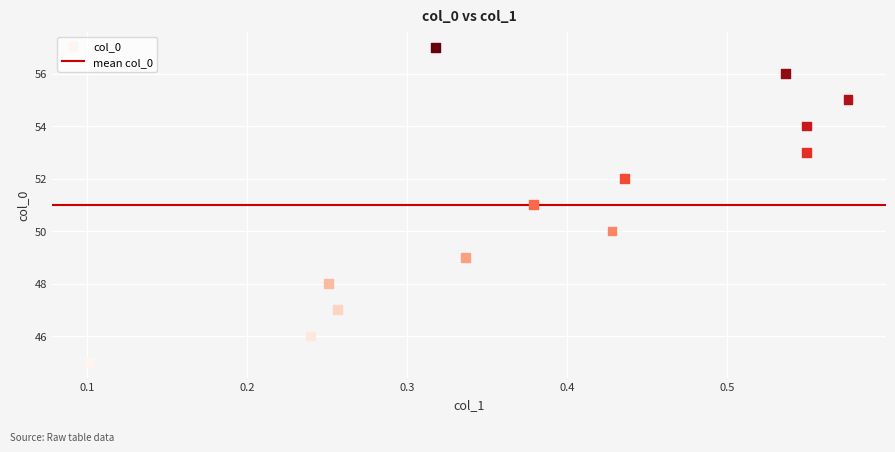

What is the range of Y values (max minus min)?

12